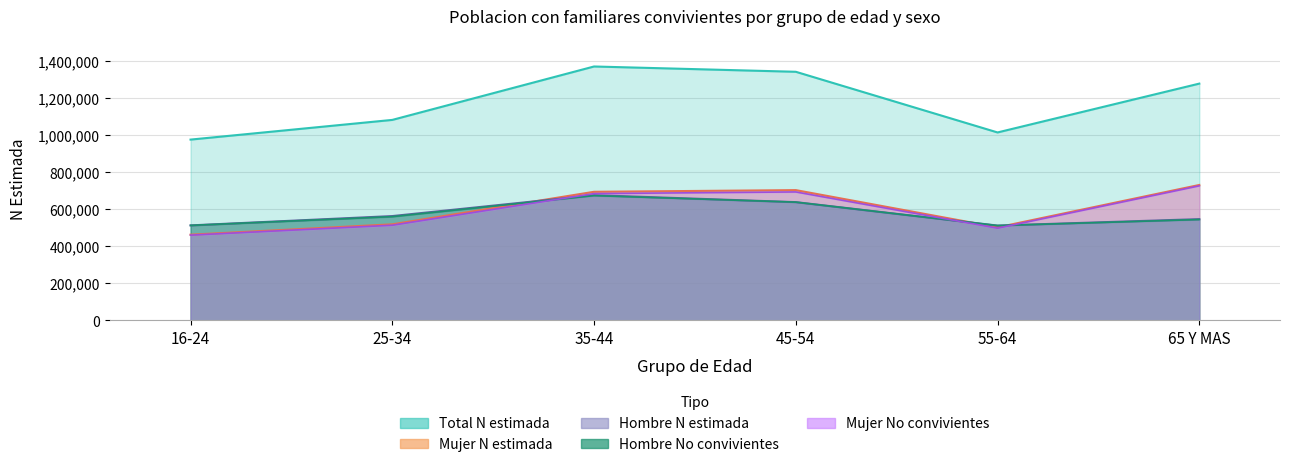

Between 45-54 and 65 Y MAS, which series saw the biggest shift?

Hombre No N (estimada)